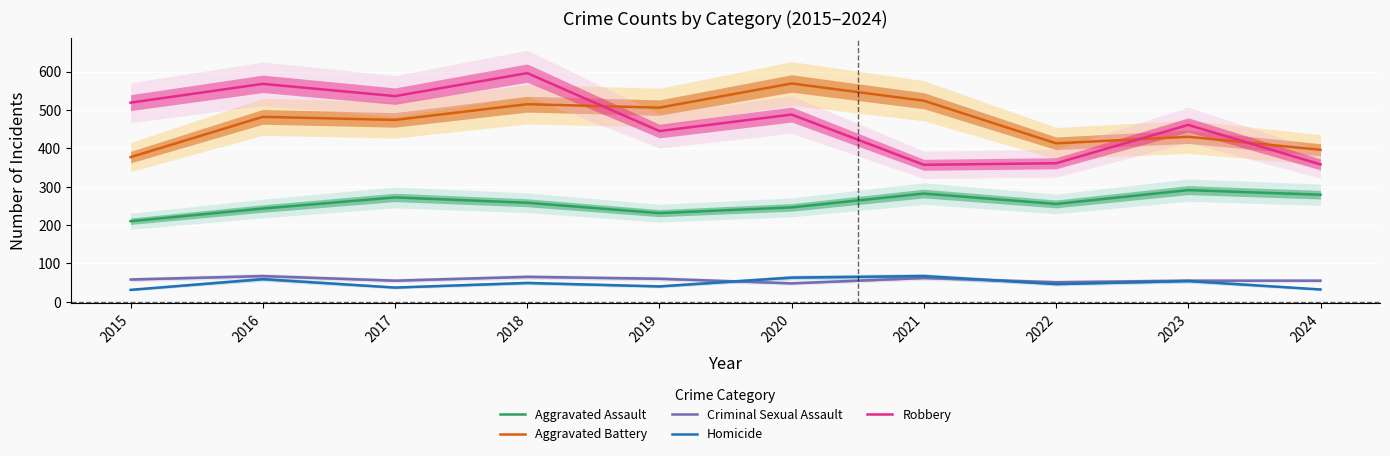

Rank the categories by Criminal Sexual Assault value from highest to lowest.

2016, 2018, 2021, 2019, 2015, 2017, 2023, 2024, 2022, 2020